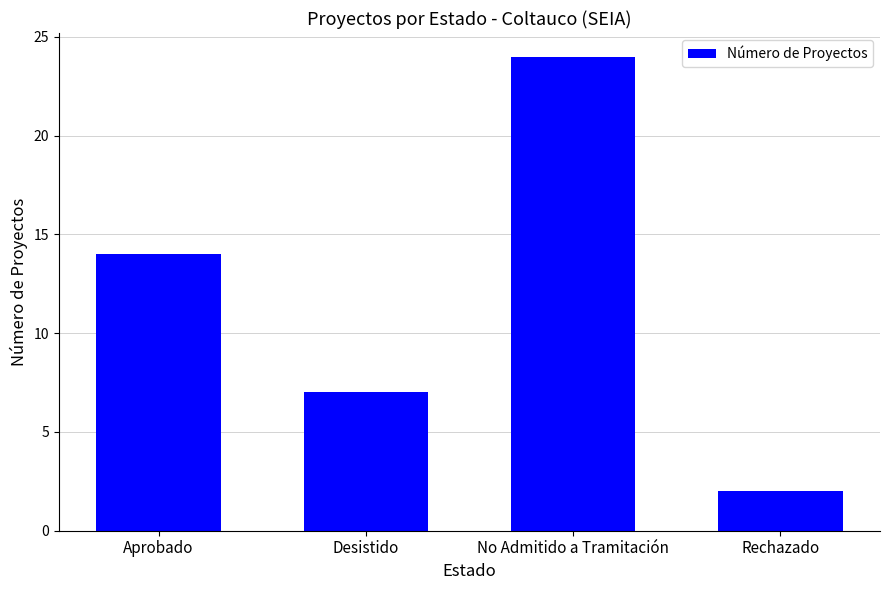

What is the sum of the values at Rechazado and Desistido?

9